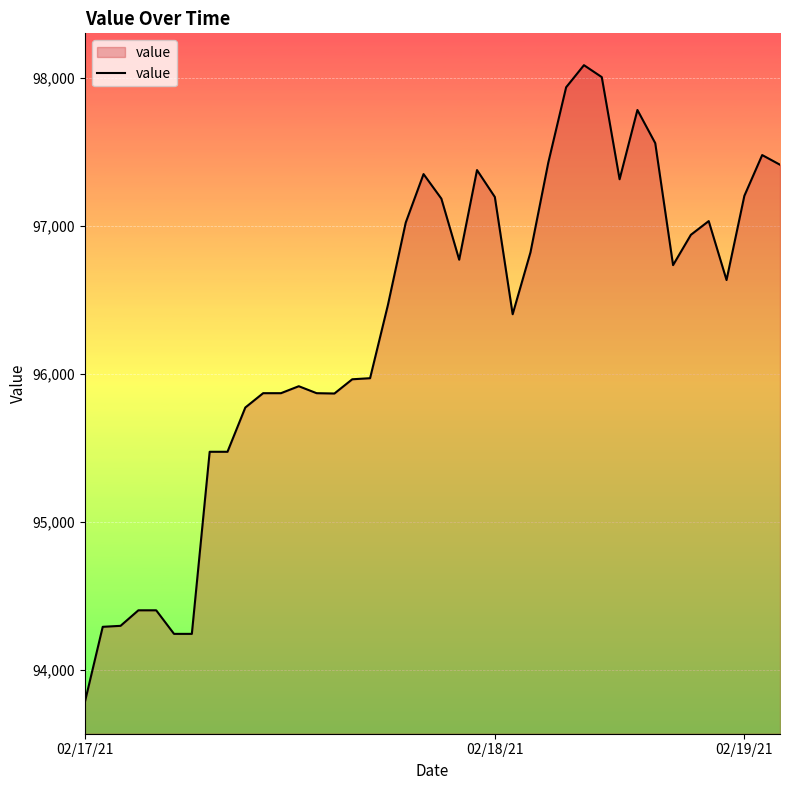

What is the smallest value displayed?

93784.6